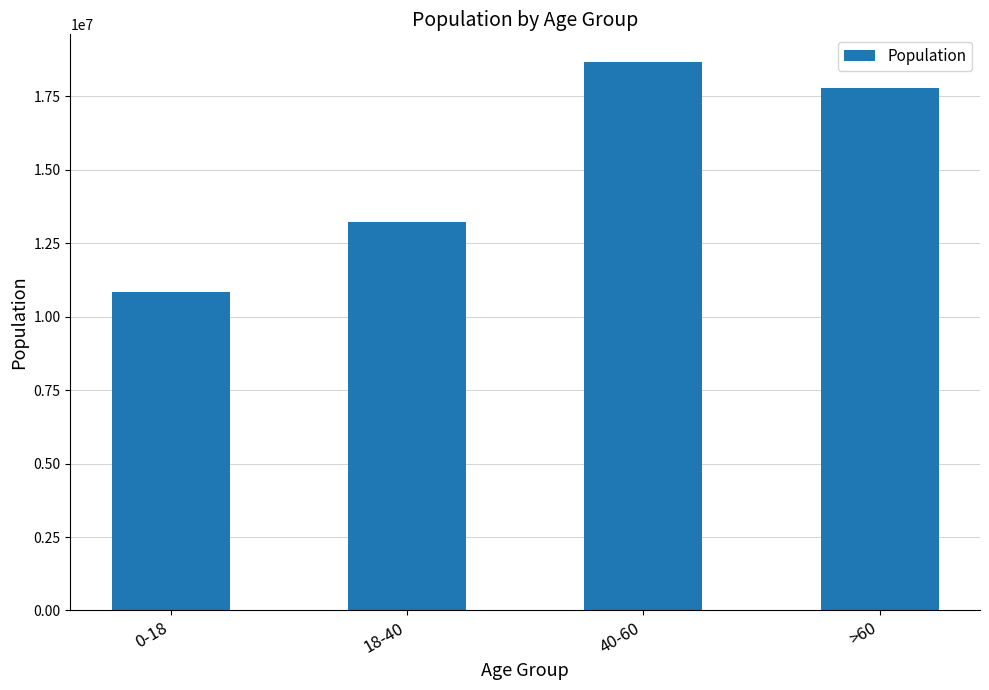

What position from the right is >60?

1